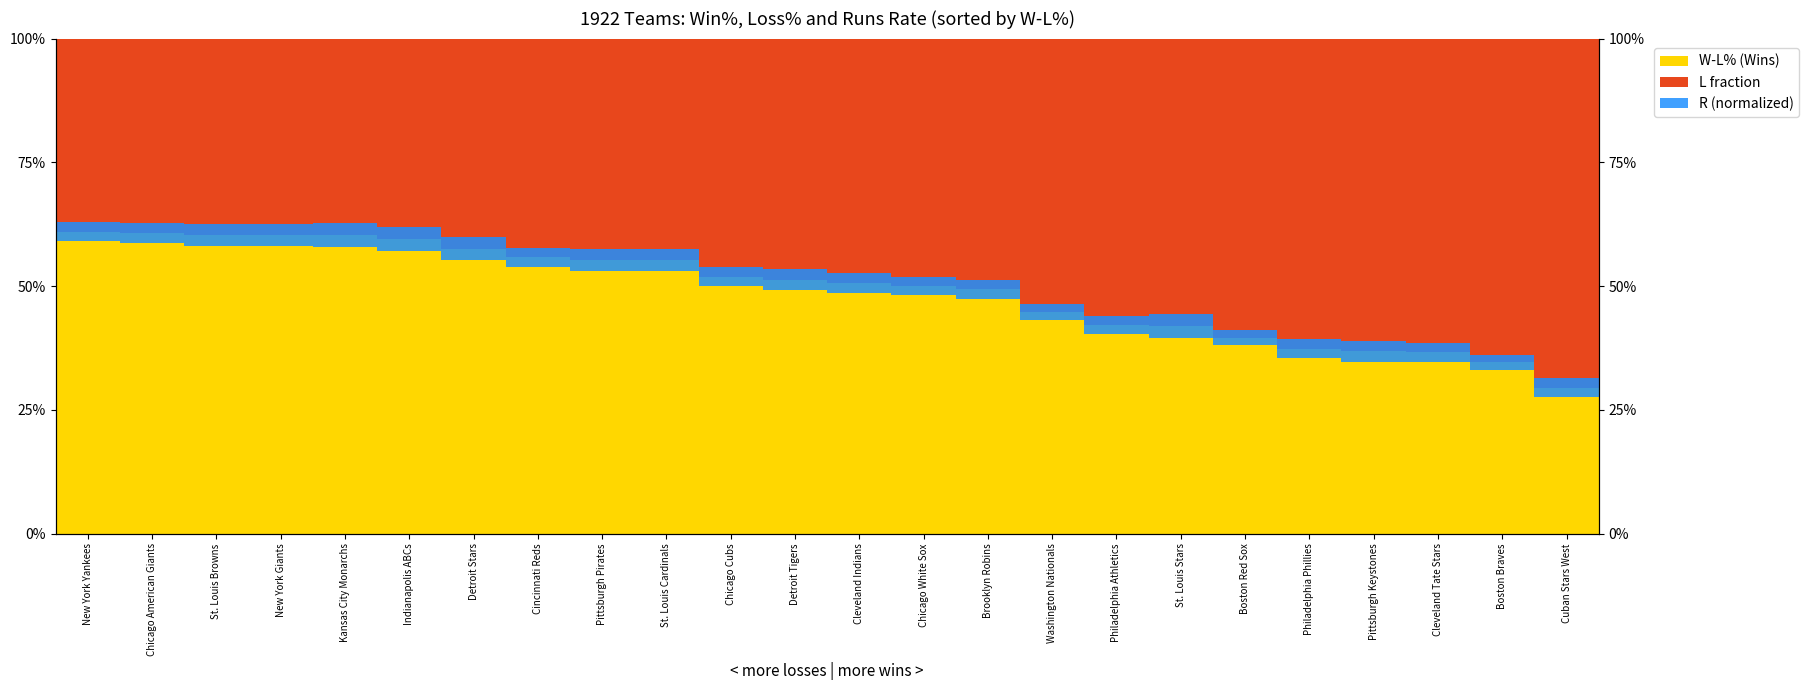

Which series changed the most between Cincinnati Reds and Detroit Tigers?

W-L% (Wins)